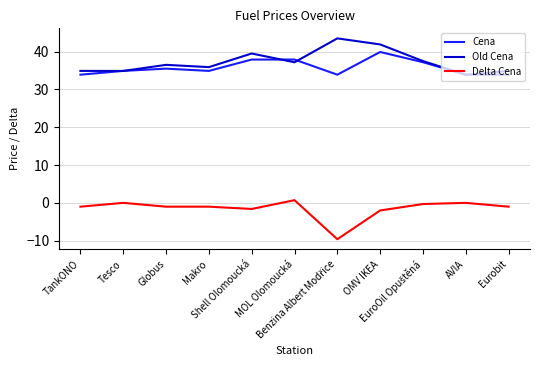

What is the lowest value of the Delta Cena series?

-9.6